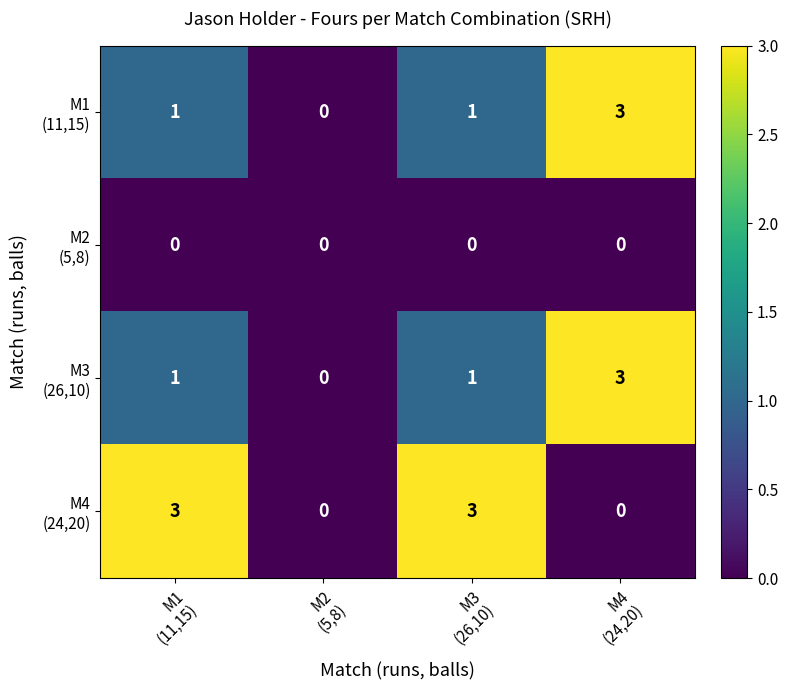

What is the greatest value displayed?

3